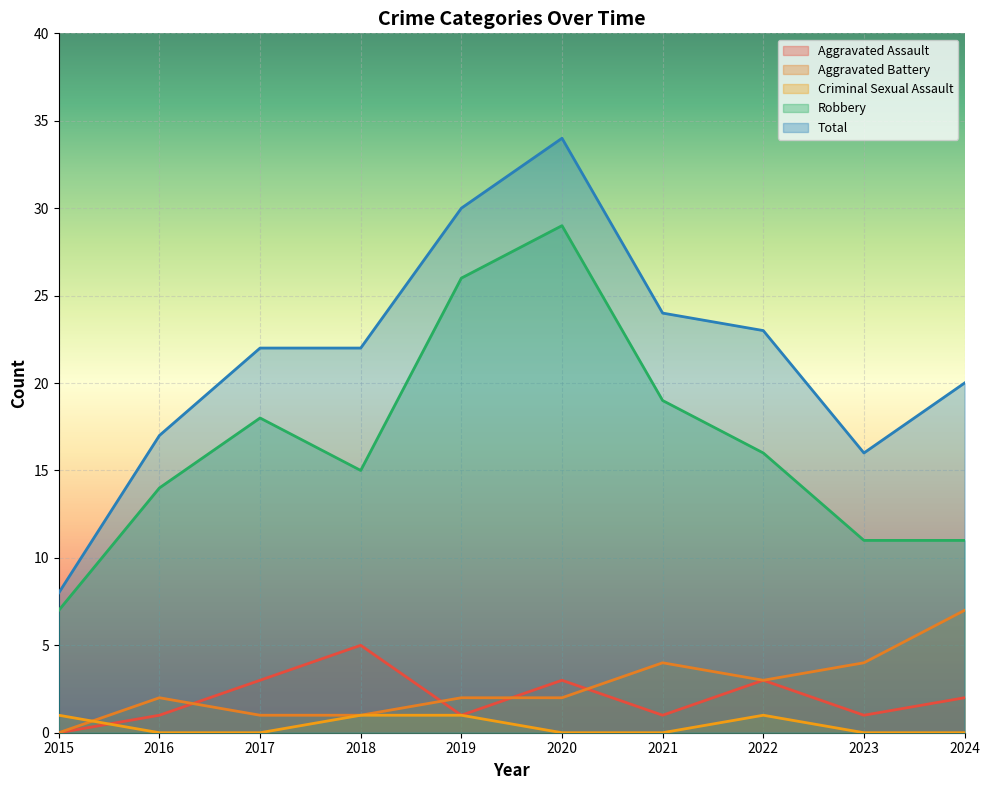

Rank the series at 2022 from highest to lowest value.

Total, Robbery, Aggravated Assault, Aggravated Battery, Criminal Sexual Assault